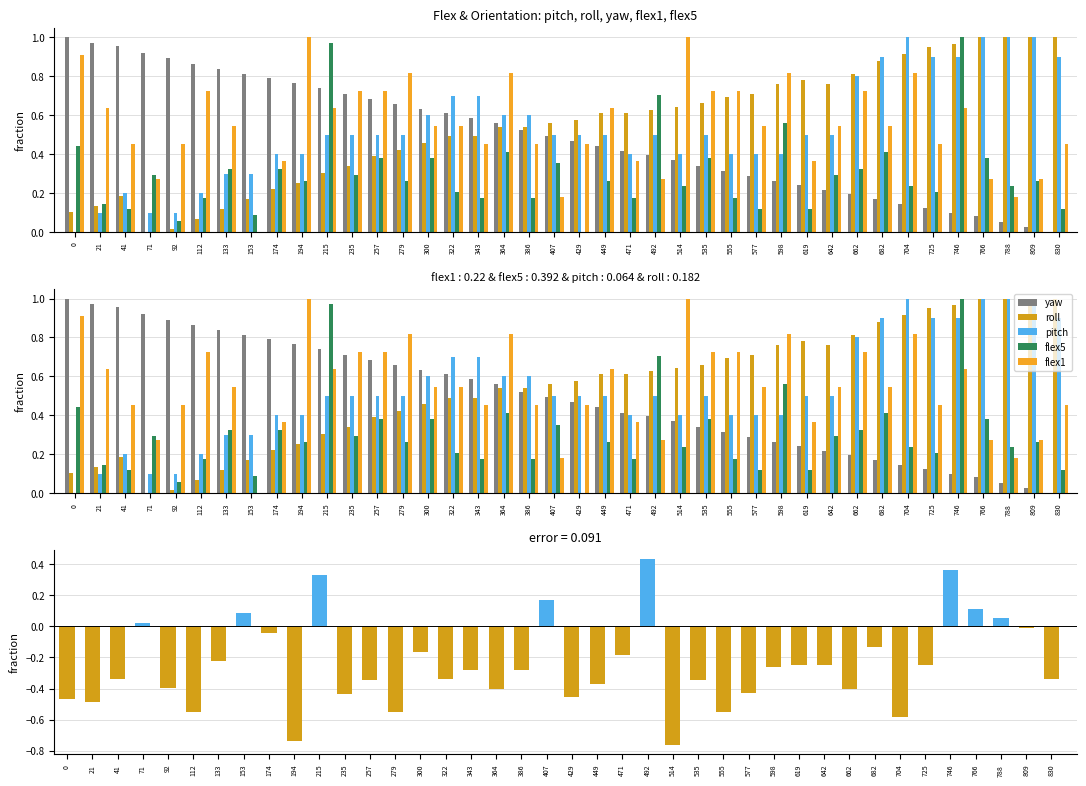

What is the value of the flex1 bar at the 2nd from the left?

0.6